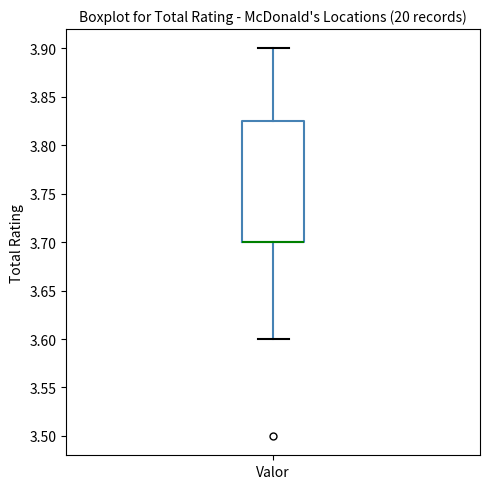

Transcribe this box plot: give where the median line is, the range the box spans, and where the two whiskers end, as read against the y-axis. The values are not printed on the chart, so give them approximately, as read against the axis.

median 3.700 (drawn on the box's lower edge), box 3.700 to 3.825, whiskers 3.600 to 3.900